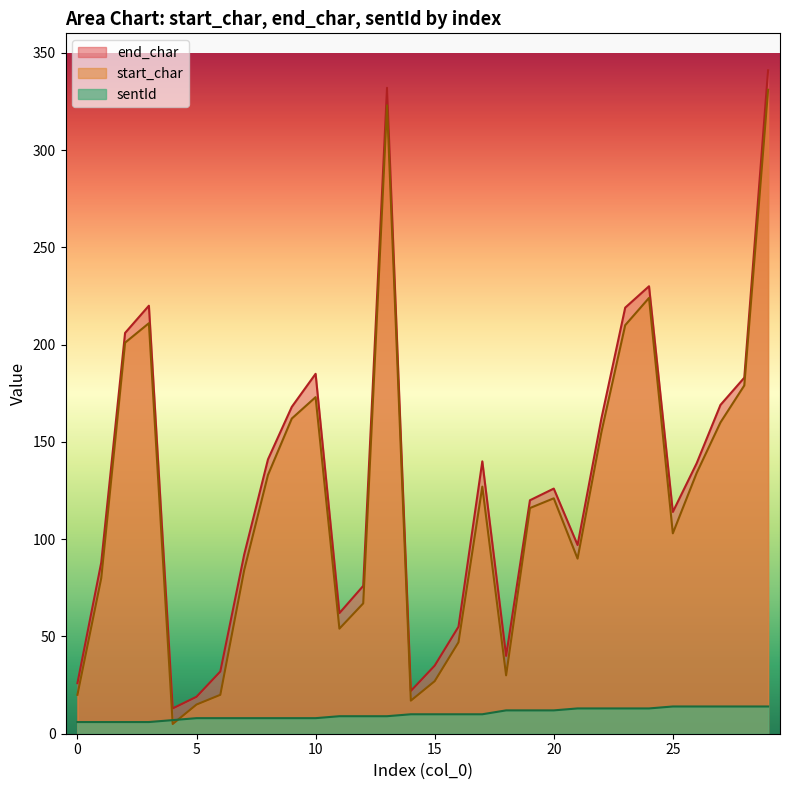

At which label is start_char closest to 168?

10